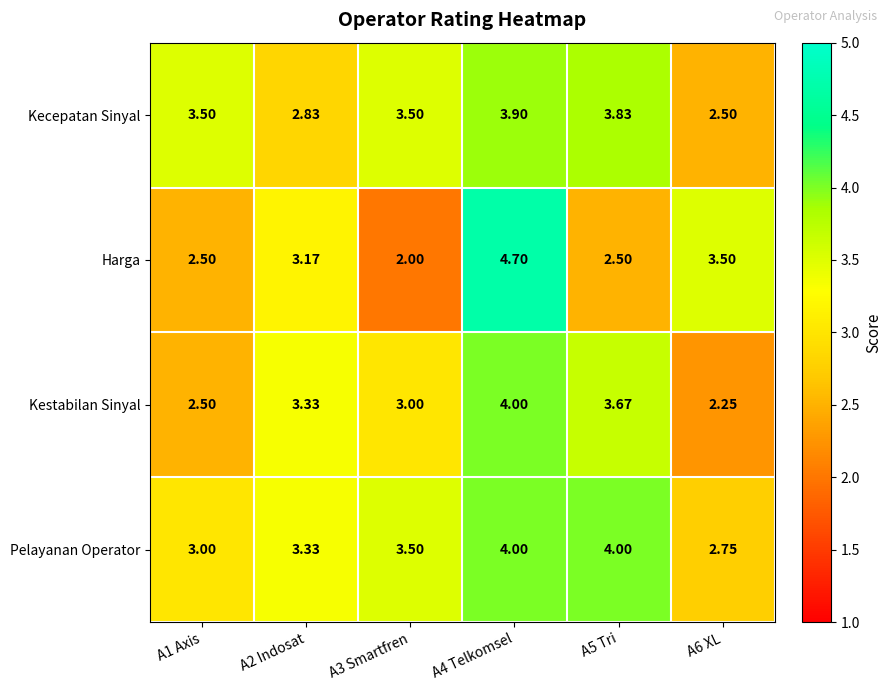

Rank the series by their average value, from lowest to highest.

Harga, Kestabilan Sinyal, Kecepatan Sinyal, Pelayanan Operator